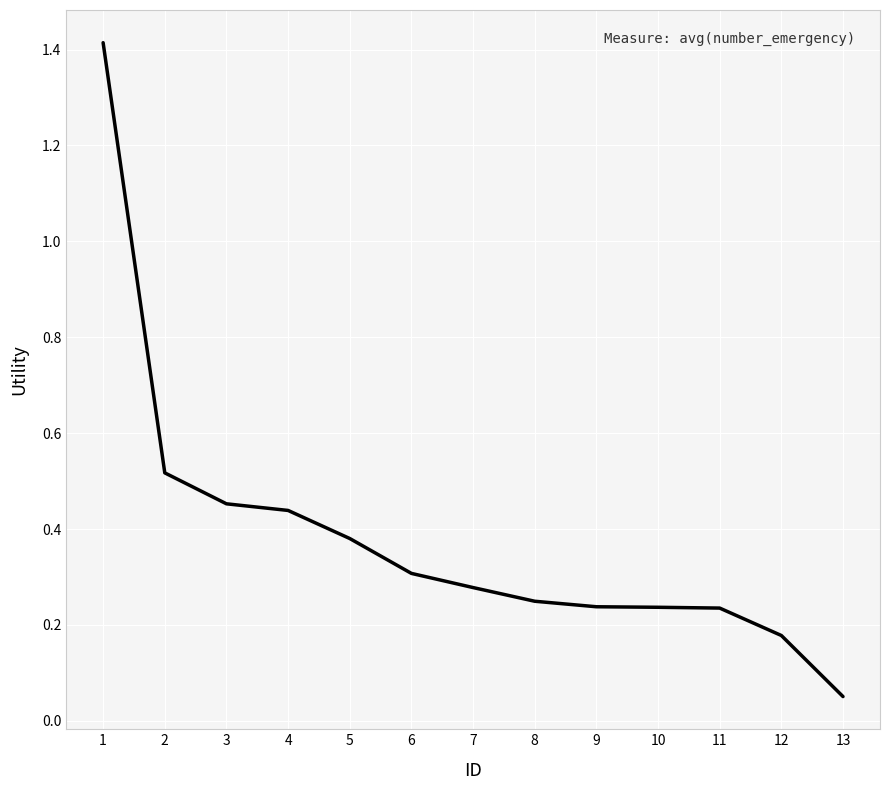

Is this an area chart (filled region under the line)?

No